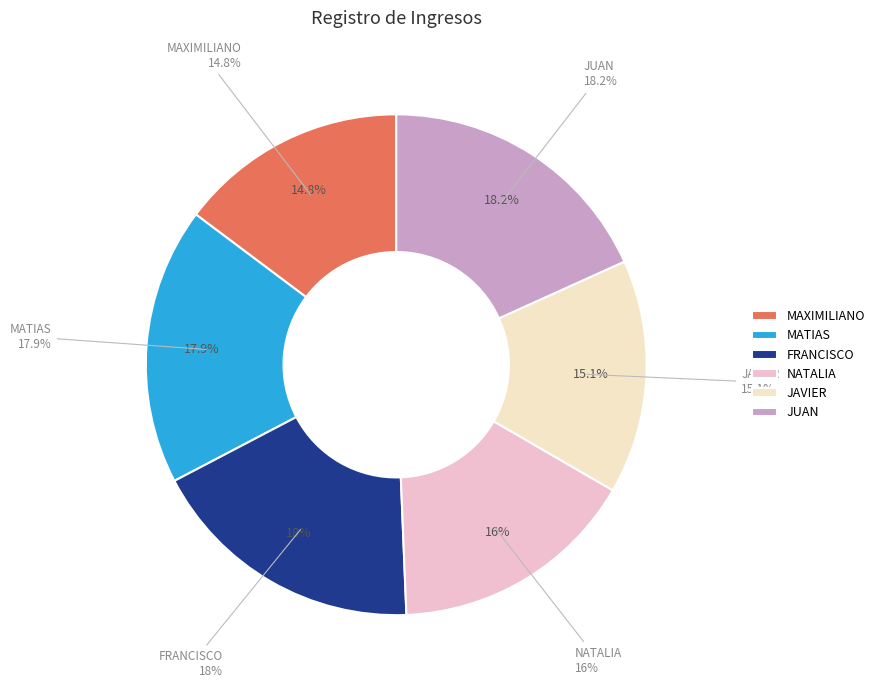

Which has a higher value, MAXIMILIANO or JAVIER?

JAVIER